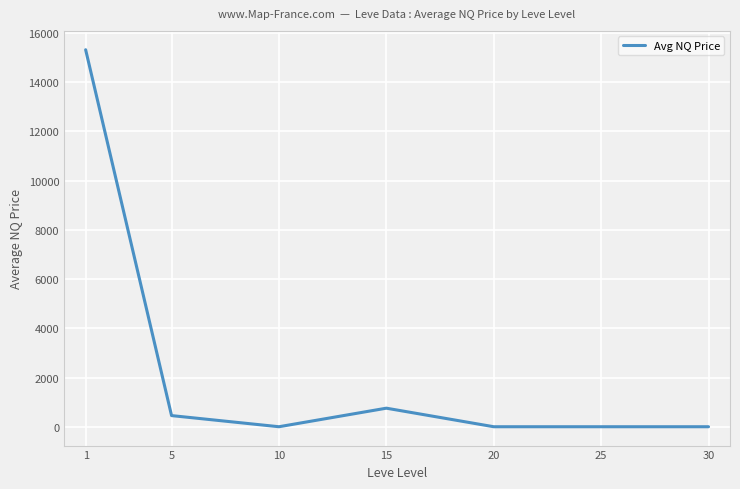

The chart shows a value of 452.5 at 5. True or false?

True